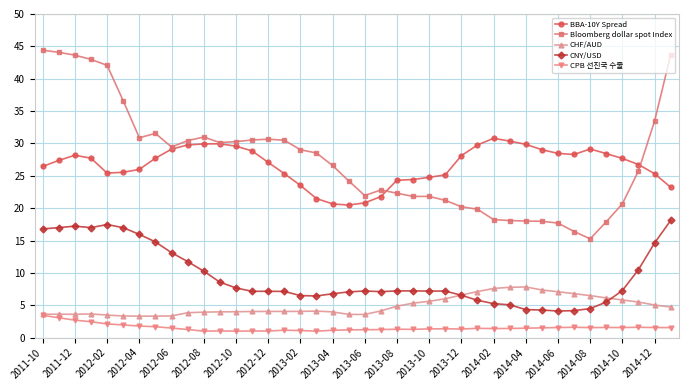

True or false: Bloomberg dollar spot Index and CHF/AUD cross at least once.

False